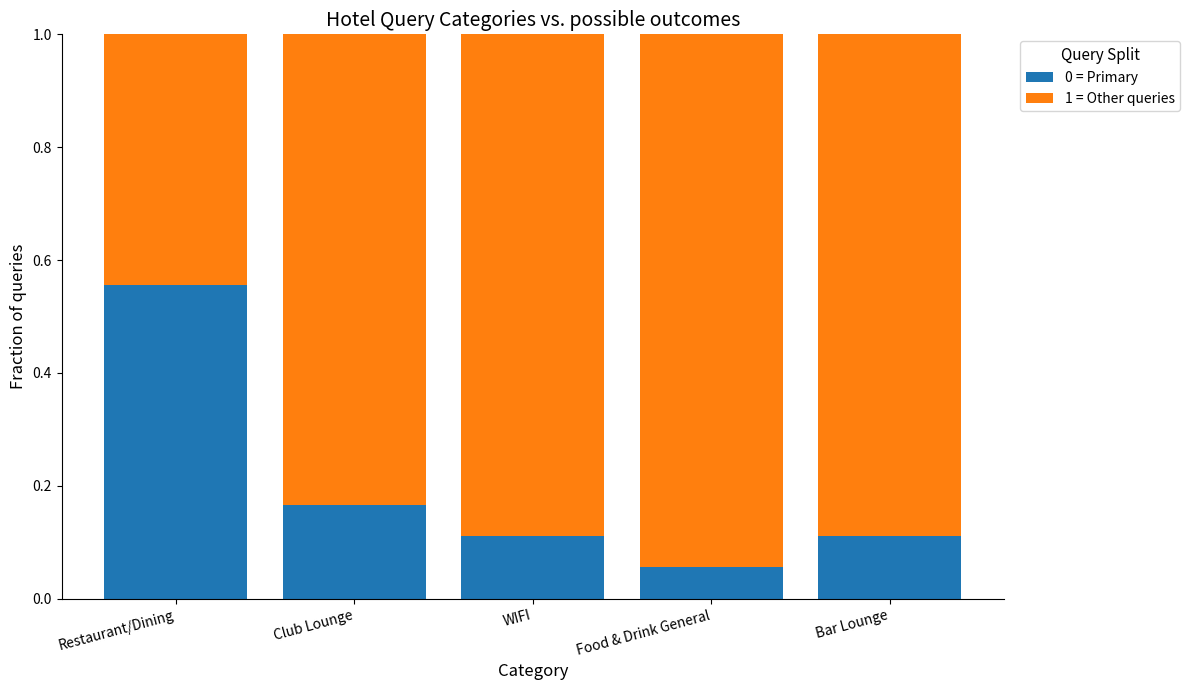

What is the total value across all series at Food & Drink General?

1.0